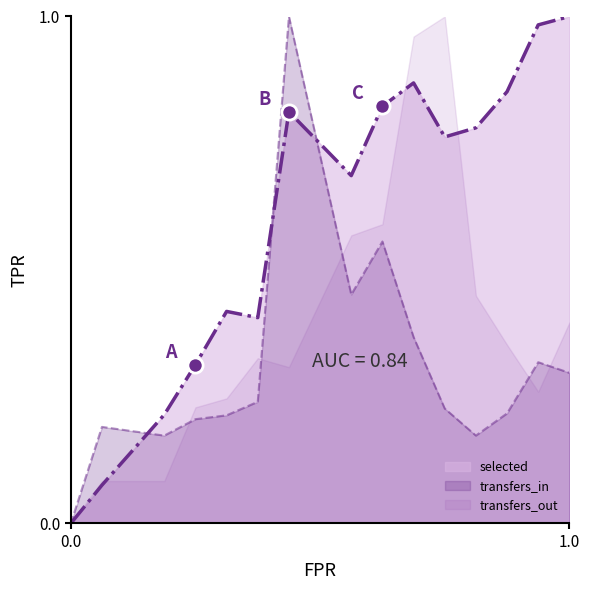

Which series has the largest total across all categories?

selected